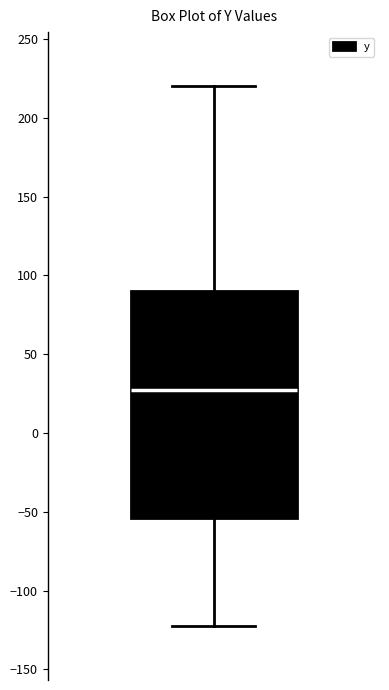

Transcribe this box plot: give where the median line is, the range the box spans, and where the two whiskers end, as read against the y-axis. The values are not printed on the chart, so give them approximately, as read against the axis.

median 25, box -55 to 90, whiskers -120 to 220